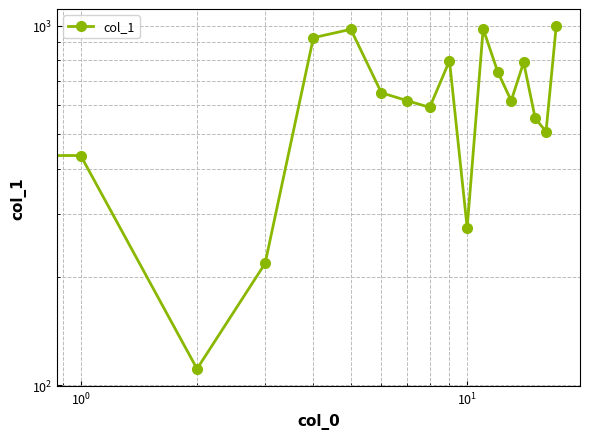

How many lines are shown in the chart?

1